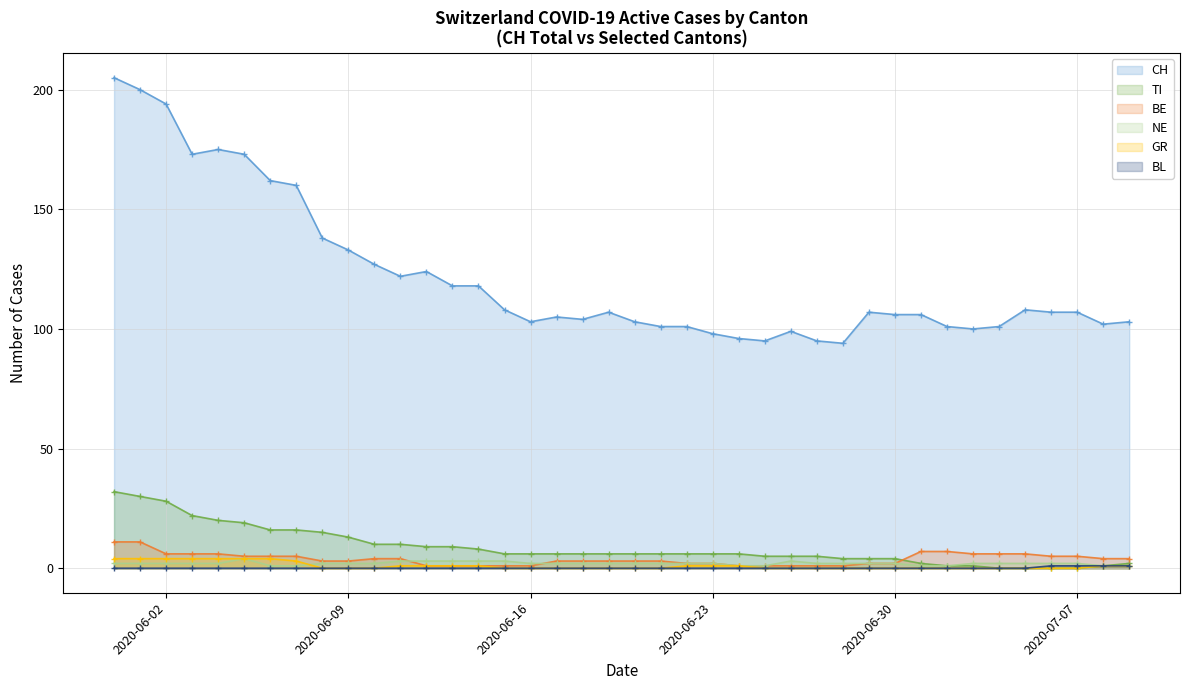

What is the maximum value shown in the chart?

205